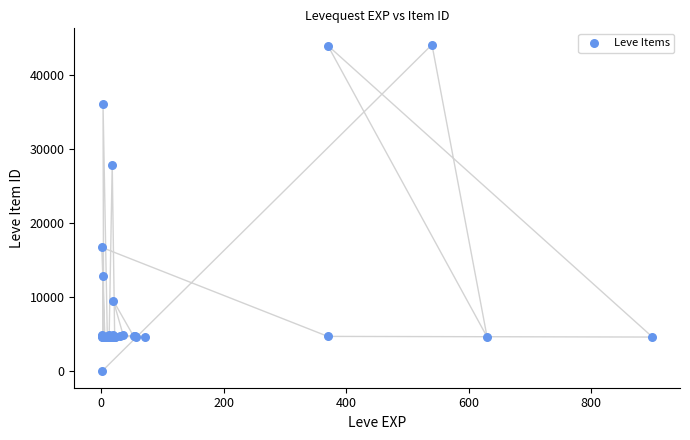

What Y value in the scatter plot is closest to 22050?

16734